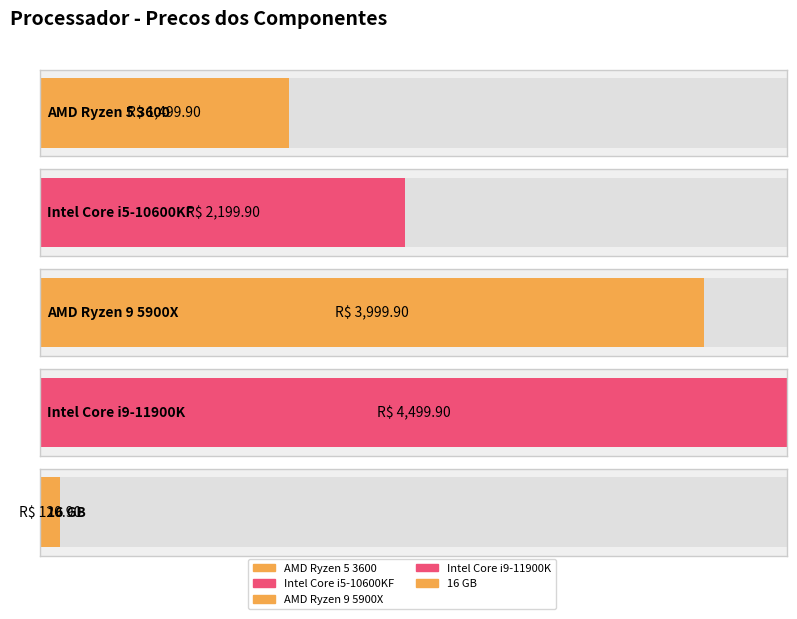

Which category has the lowest value across all series?

16 GB